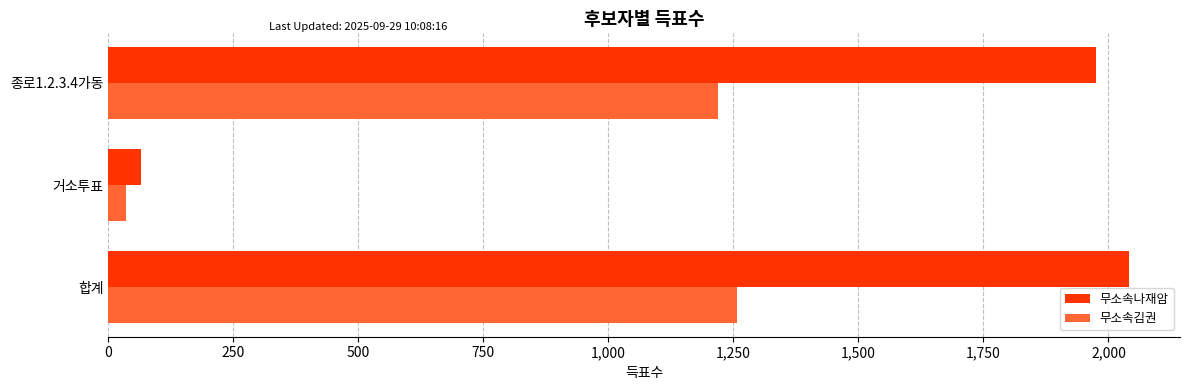

At which label does 무소속김권 reach its minimum?

거소투표